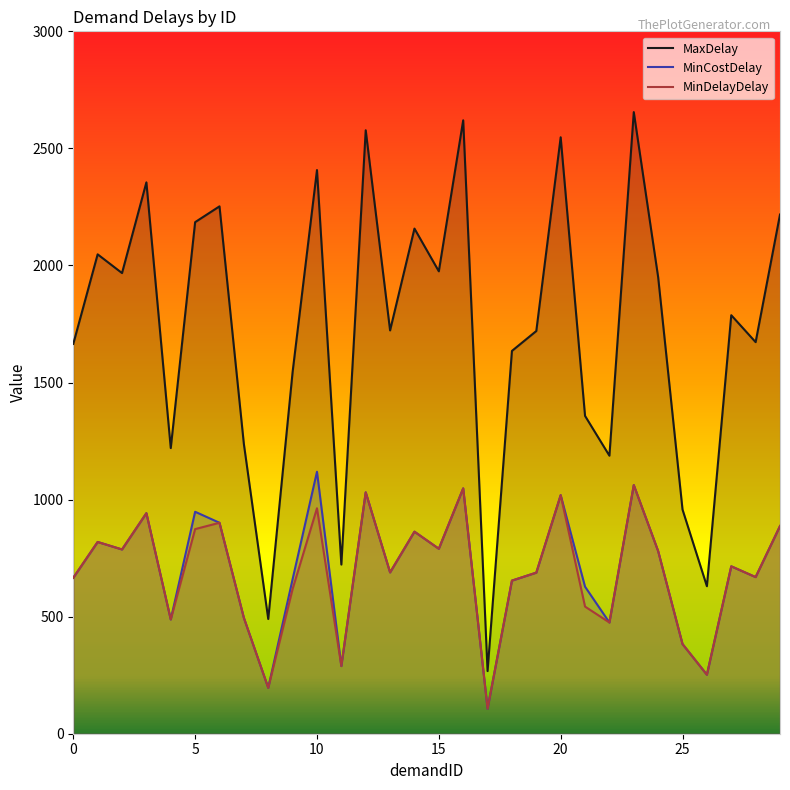

Is it true that MaxDelay equals 722.5 at 11?

True